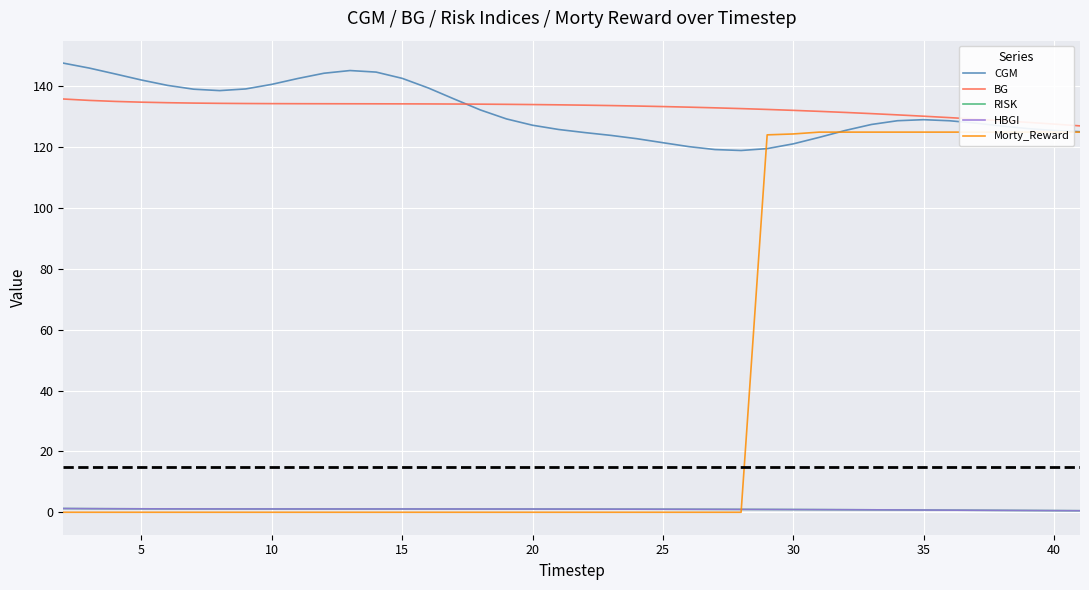

Is it true that BG equals 81.9 at 31?

False